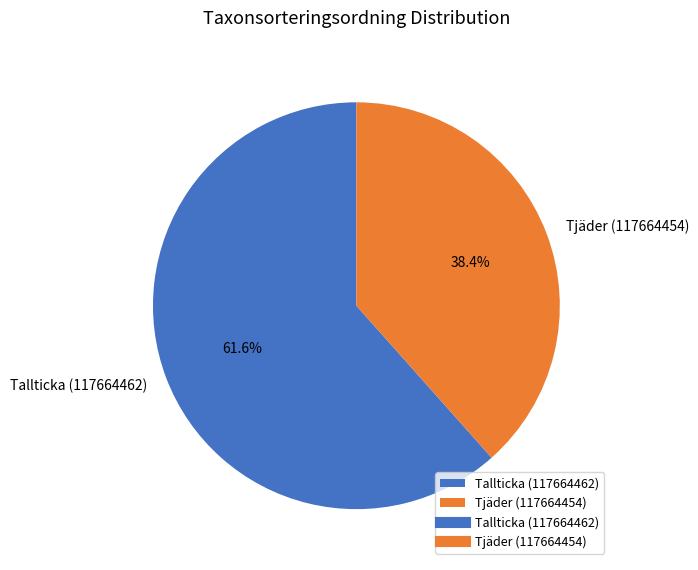

Does any single category account for the majority?

Yes